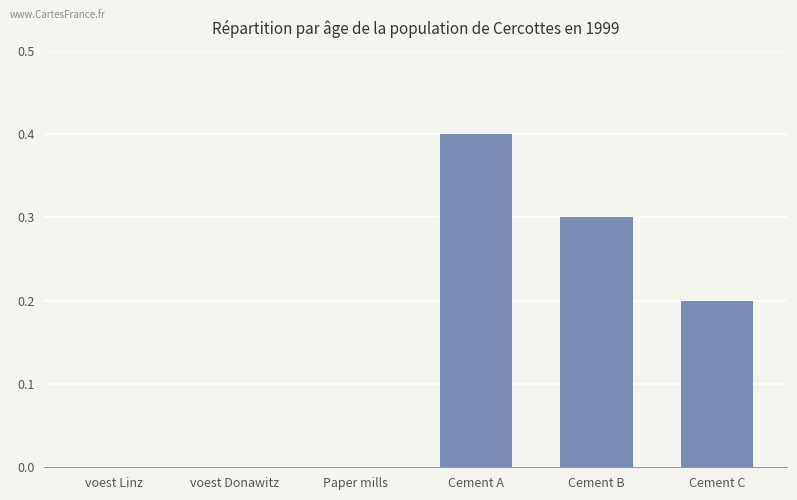

Reading left to right, transcribe all the data shown in this chart.

0.0	0.0	0.0	0.4	0.3	0.2